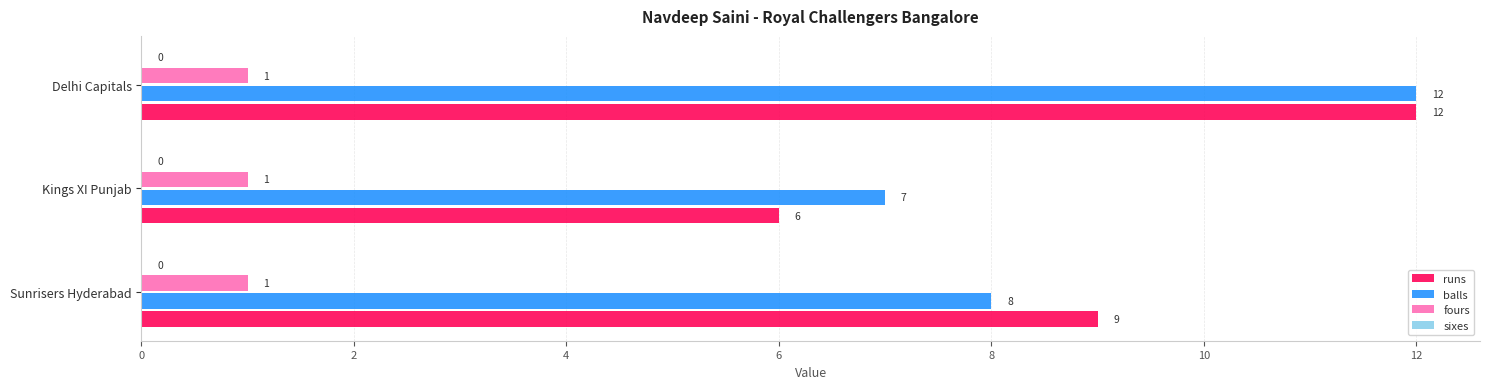

Which series has the widest spread of values?

runs